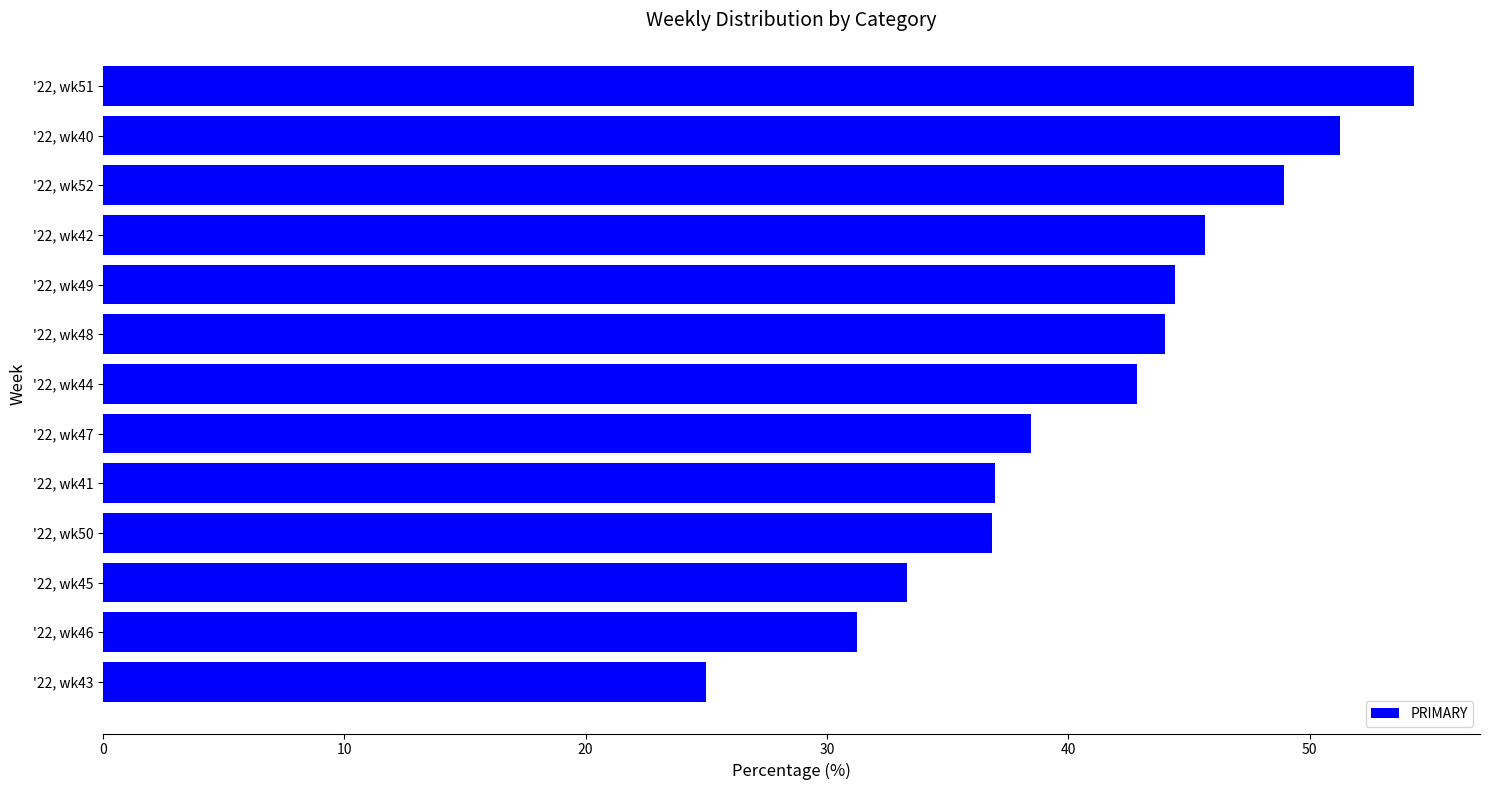

How many values are below 42?

6